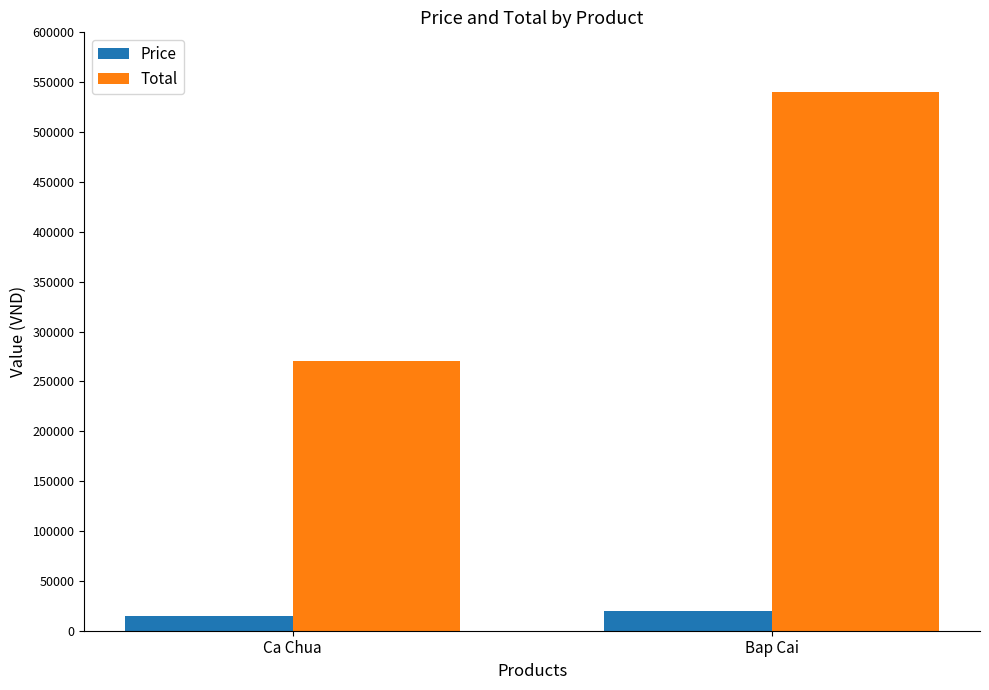

Which category has the highest value across all series?

Bap Cai